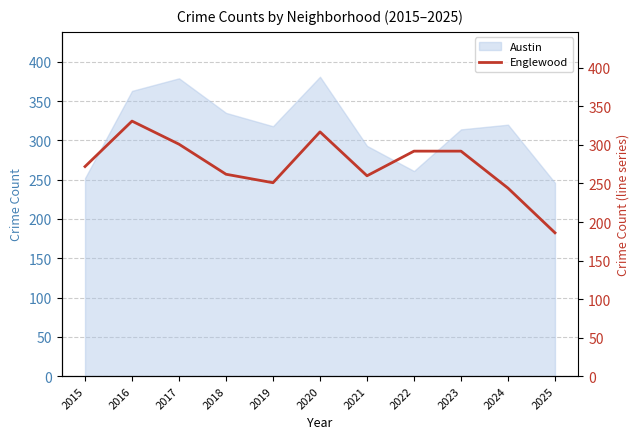

What is the smallest value displayed?

186